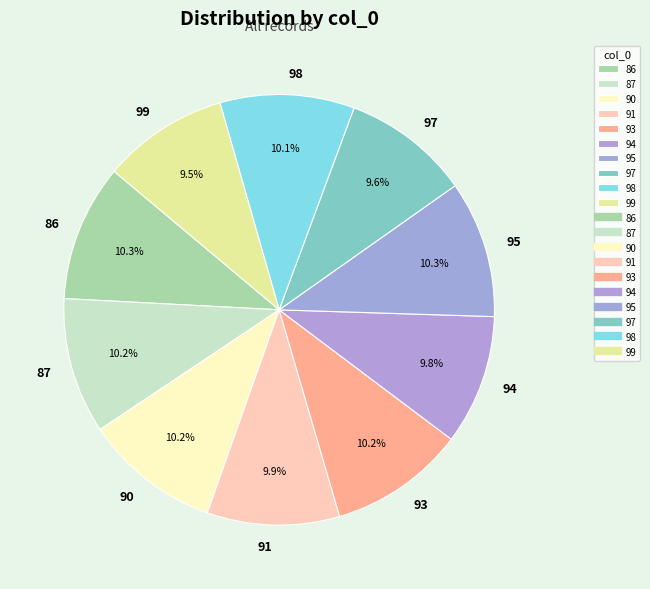

Is it true that 95 is 10% of the pie?

True